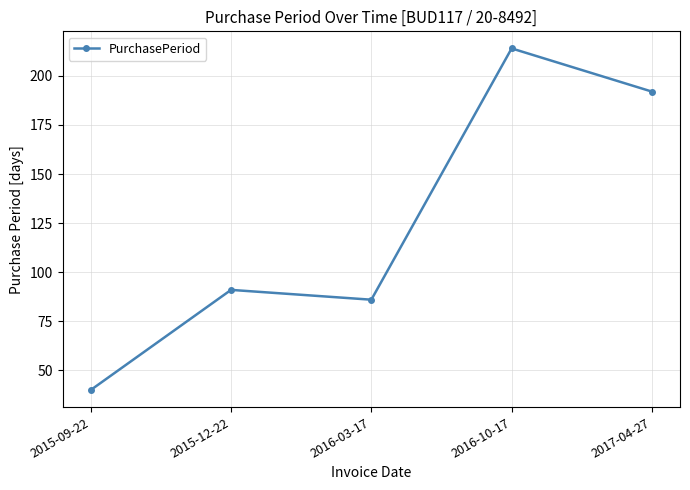

What is the sum of the values at 2017-04-27 and 2016-03-17?

278